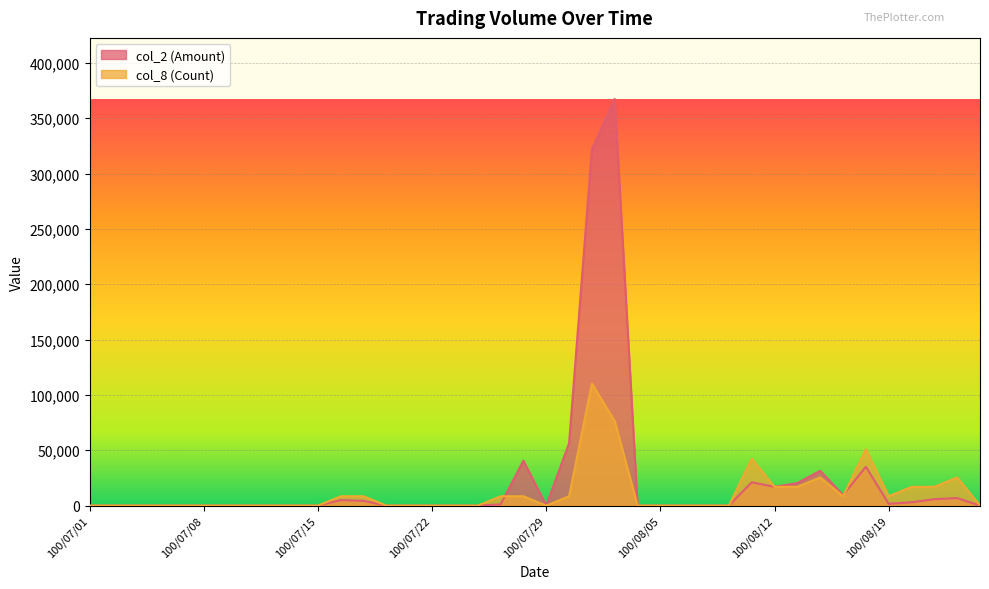

How many data points in col_8 (Count) are above 0?

17